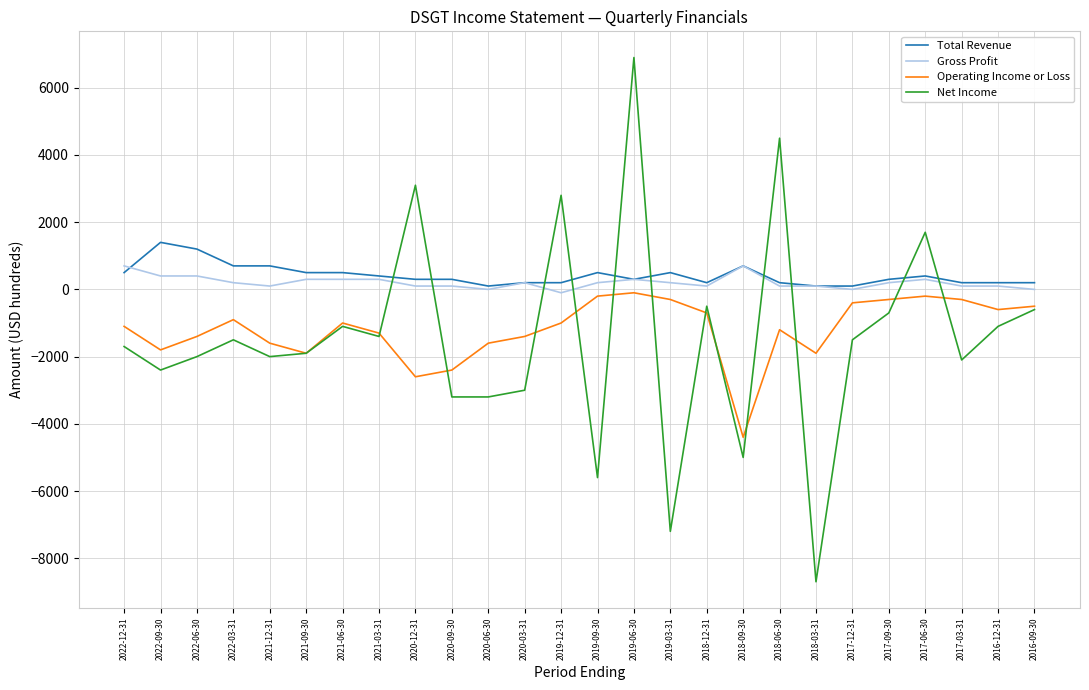

What is the greatest value displayed?

6900